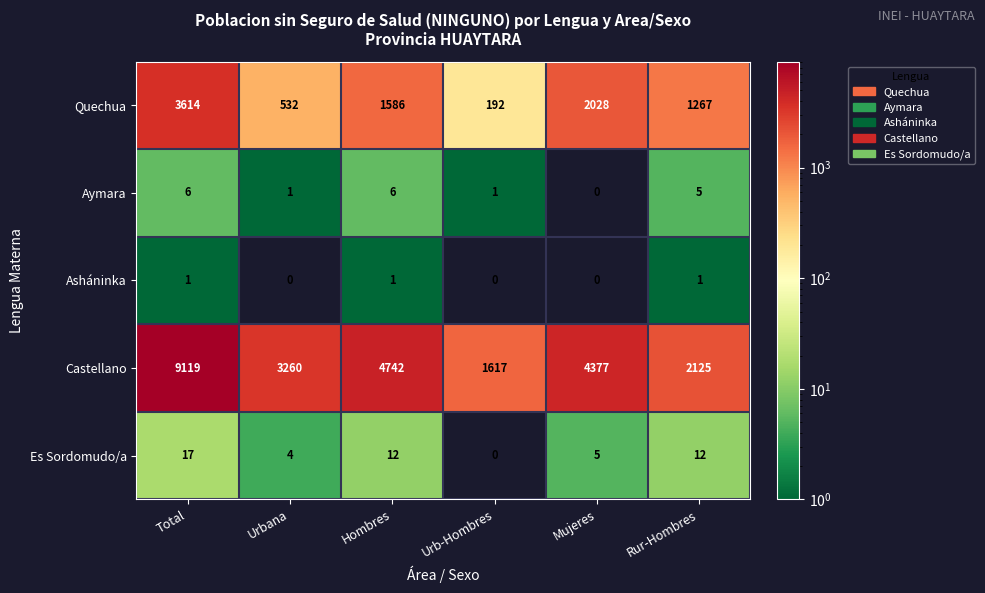

What is the difference between the maximum and minimum values in the Castellano series?

7502